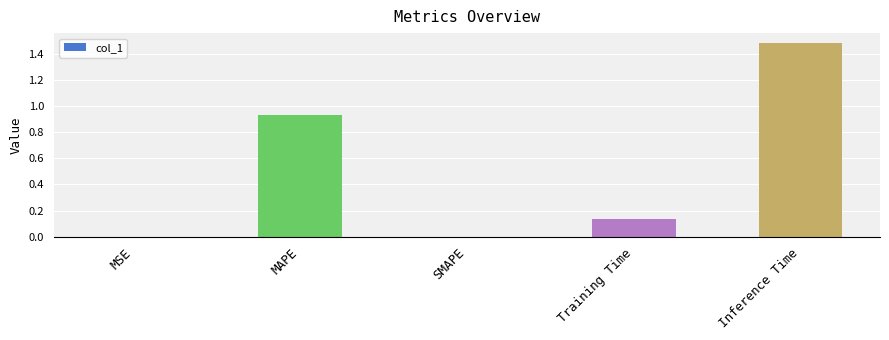

What is the sum of all values?

2.6